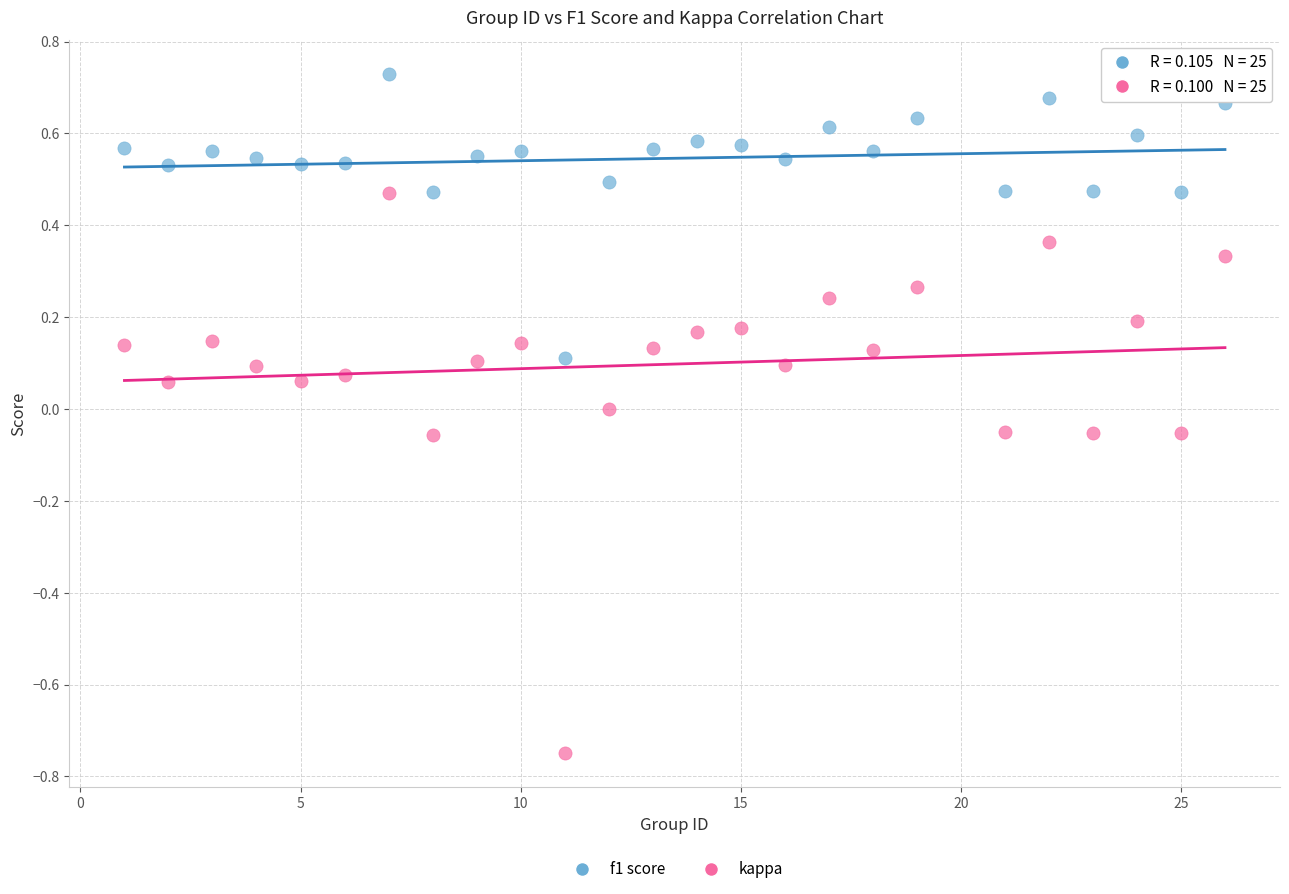

Across all data points, what is the range of Y values (max minus min)?

1.5